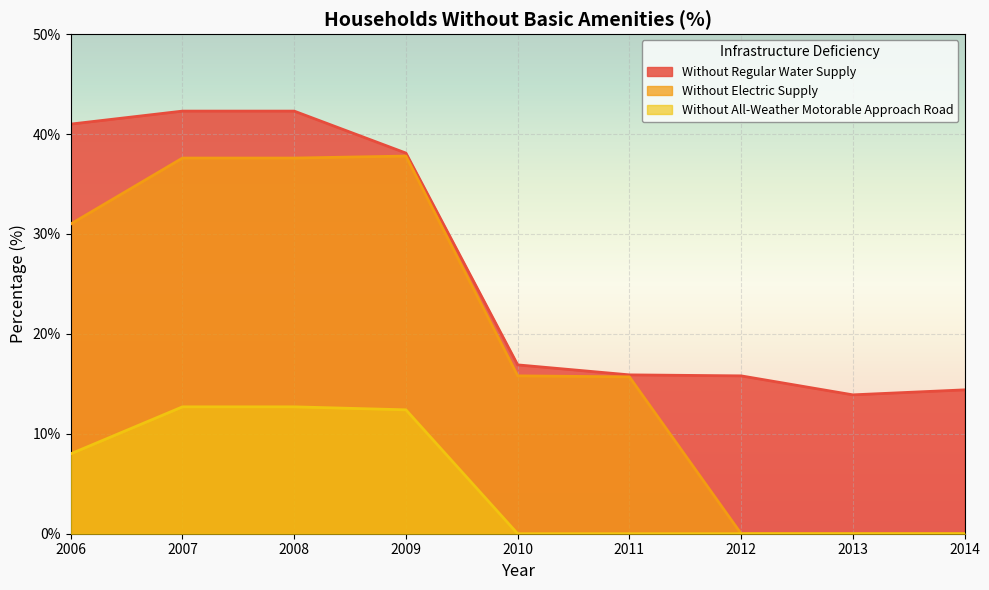

How many lines are shown in the chart?

3